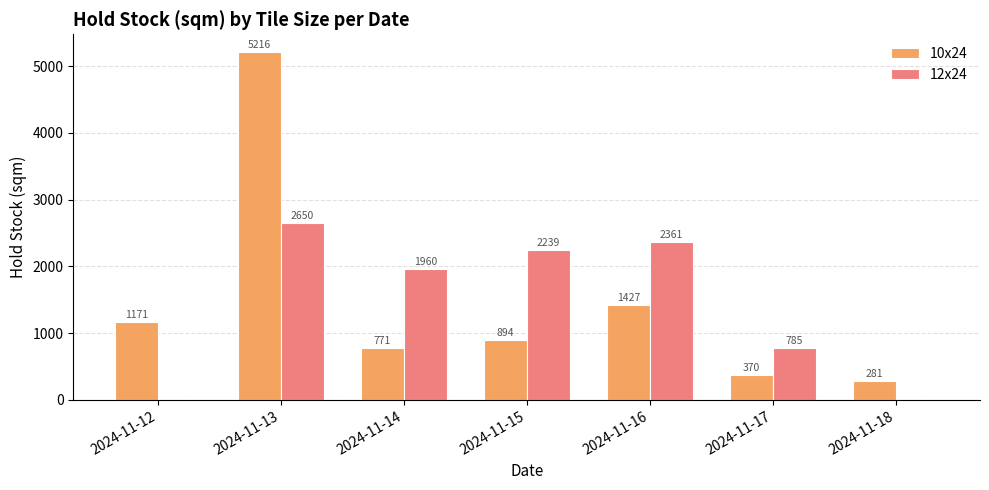

What are all the series names shown in the legend?

10x24, 12x24